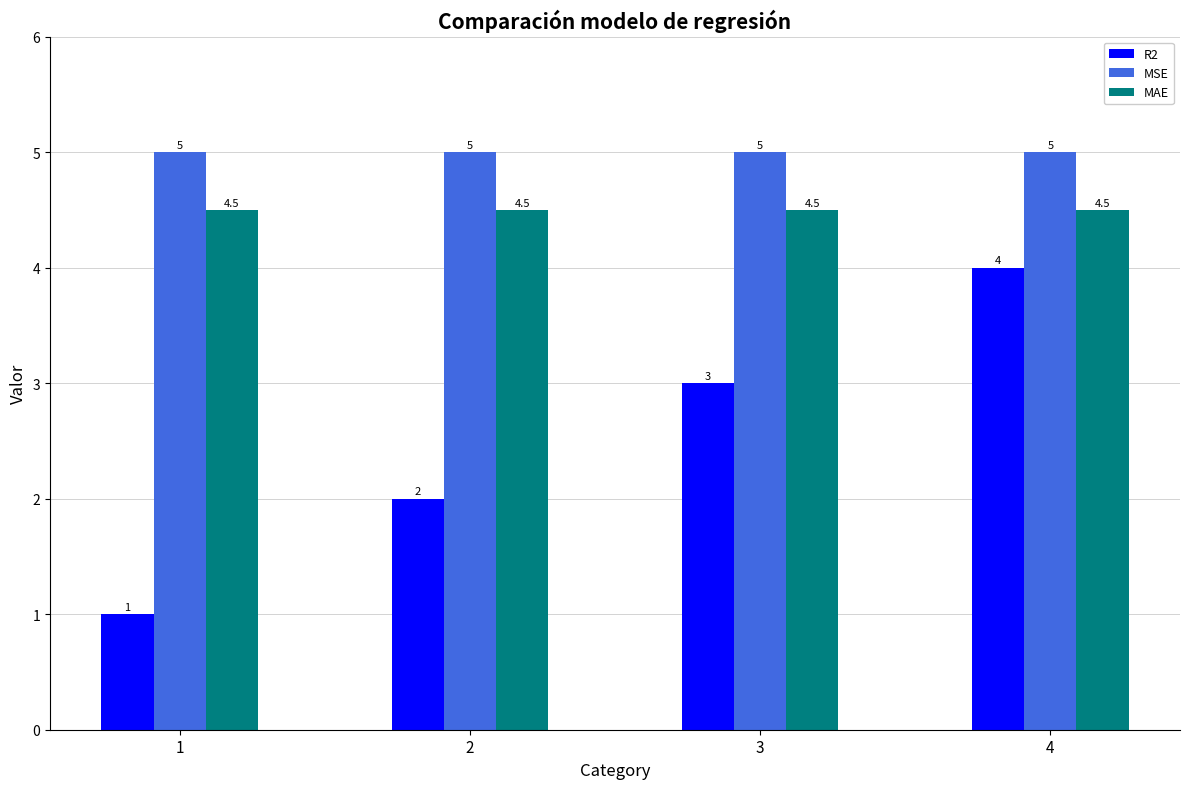

What is the value of the R2 bar at the 4th from the left?

4.0